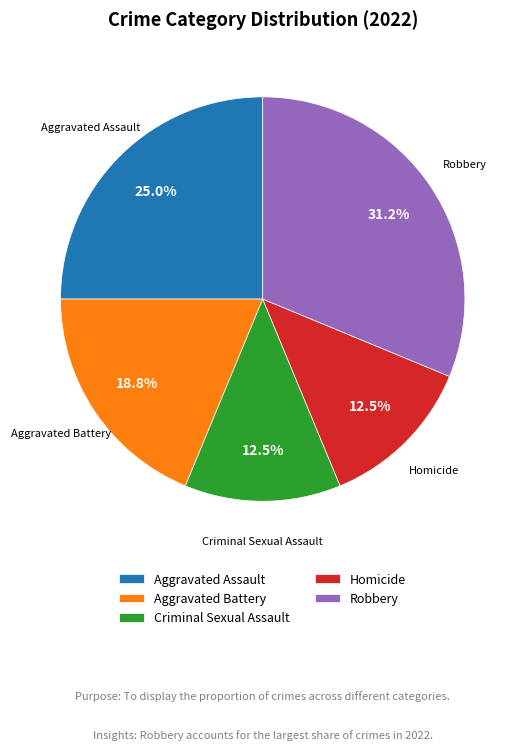

Which slice is the largest?

Robbery